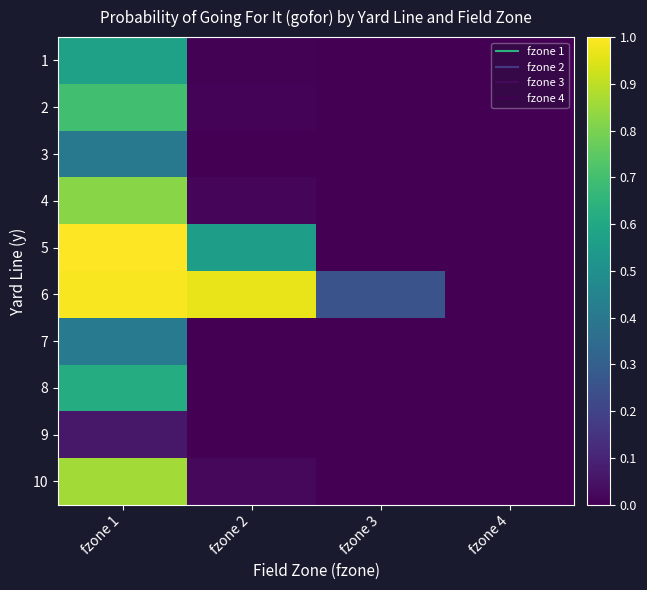

Between fzone 1 and fzone 3, which series saw the biggest shift?

5